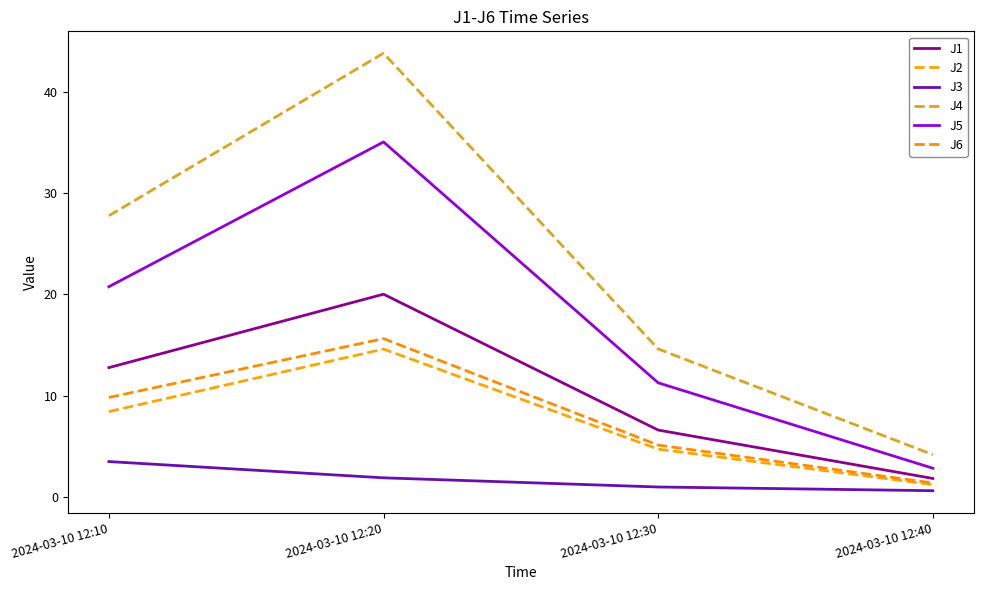

Reading right to left, transcribe all the data shown in this chart.

J1: 1.8	6.6	20.0	12.8
J2: 1.2	4.7	14.6	8.4
J3: 0.6	1.0	1.9	3.5
J4: 4.2	14.6	43.8	27.8
J5: 2.8	11.3	35.1	20.8
J6: 1.4	5.1	15.6	9.8